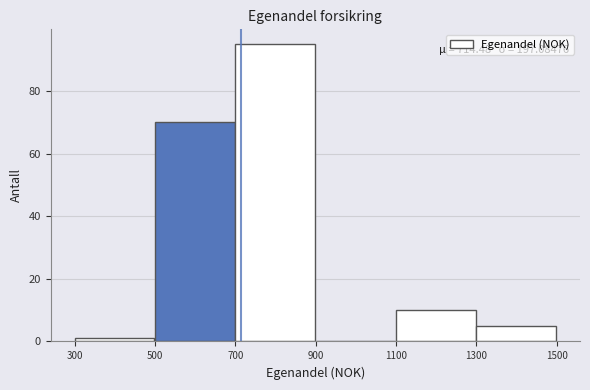

Over which range of the x-axis is the bar tallest?

700 to 900